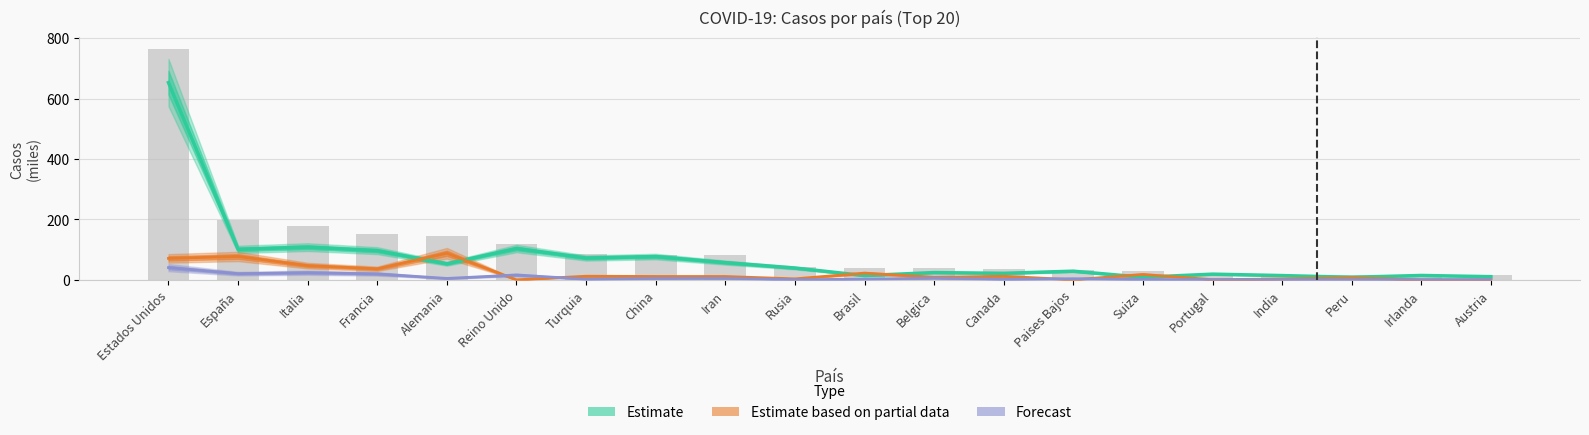

What is the change in value from Estados Unidos to Irlanda?

-749.0